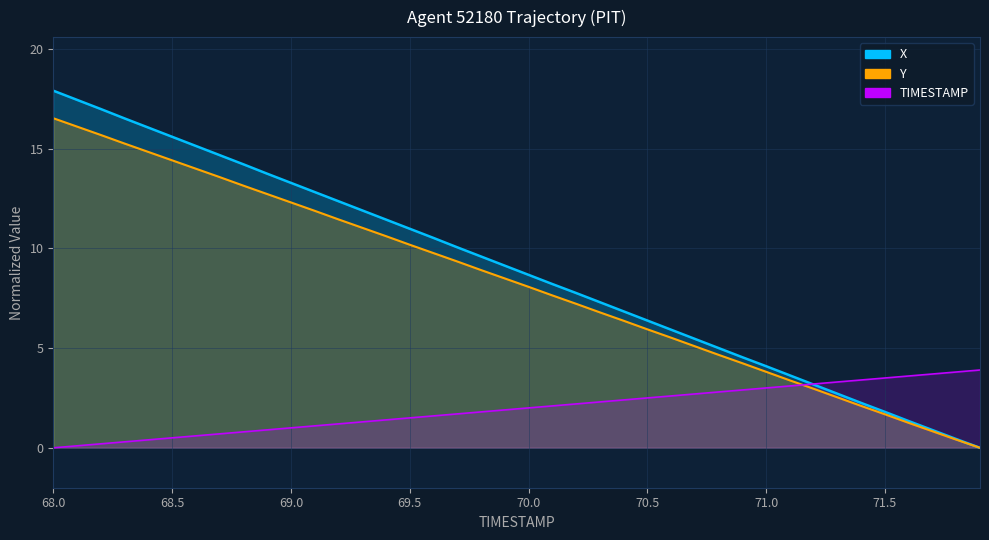

List the series in order of their peak value, highest first.

X, Y, TIMESTAMP